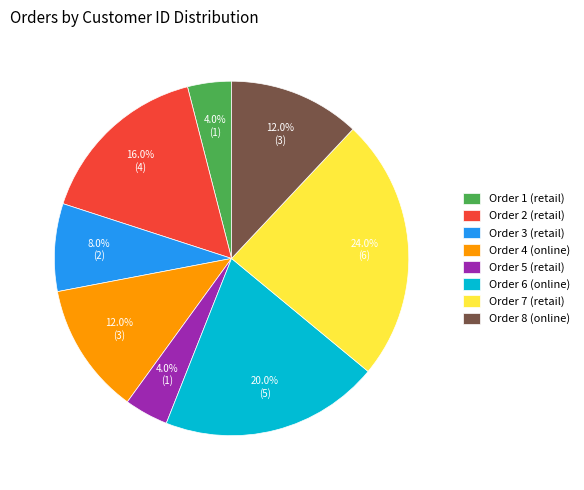

The Order 4 (online) slice represents 1% of the pie. True or false?

False